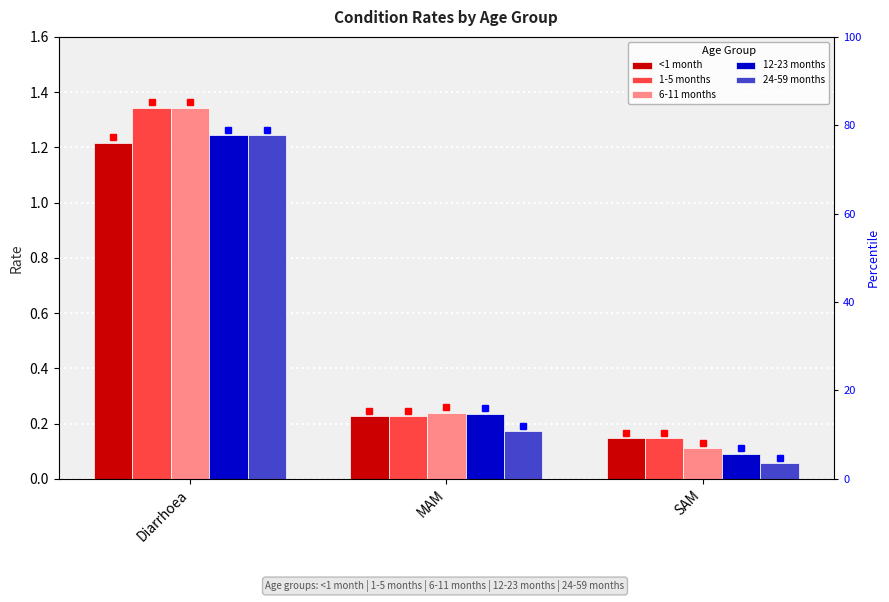

Reading left to right, extract all data points from this chart.

<1 month: 1.2	0.2	0.1
1-5 months: 1.3	0.2	0.1
6-11 months: 1.3	0.2	0.1
12-23 months: 1.2	0.2	0.1
24-59 months: 1.2	0.2	0.1